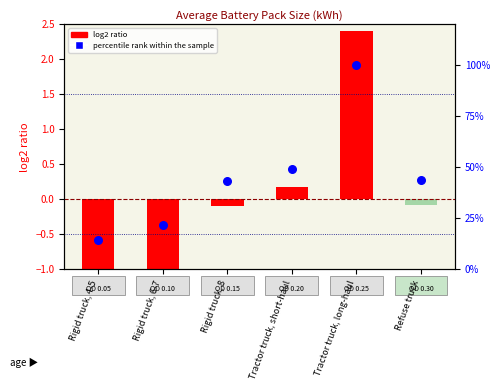

What is the total value across all series at Rigid truck, 6-7?

20.7